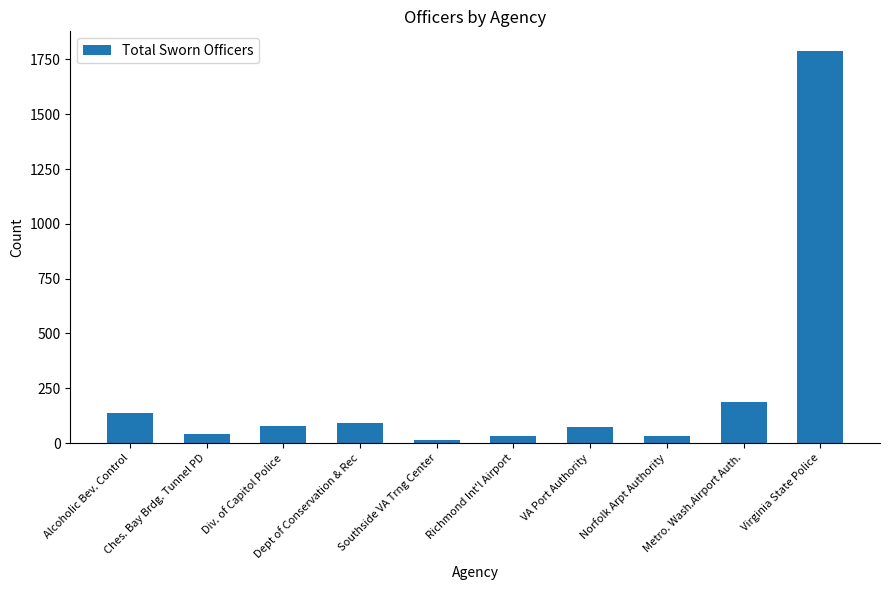

Where is the data nearest to the value 901?

Metro. Wash.Airport Auth.